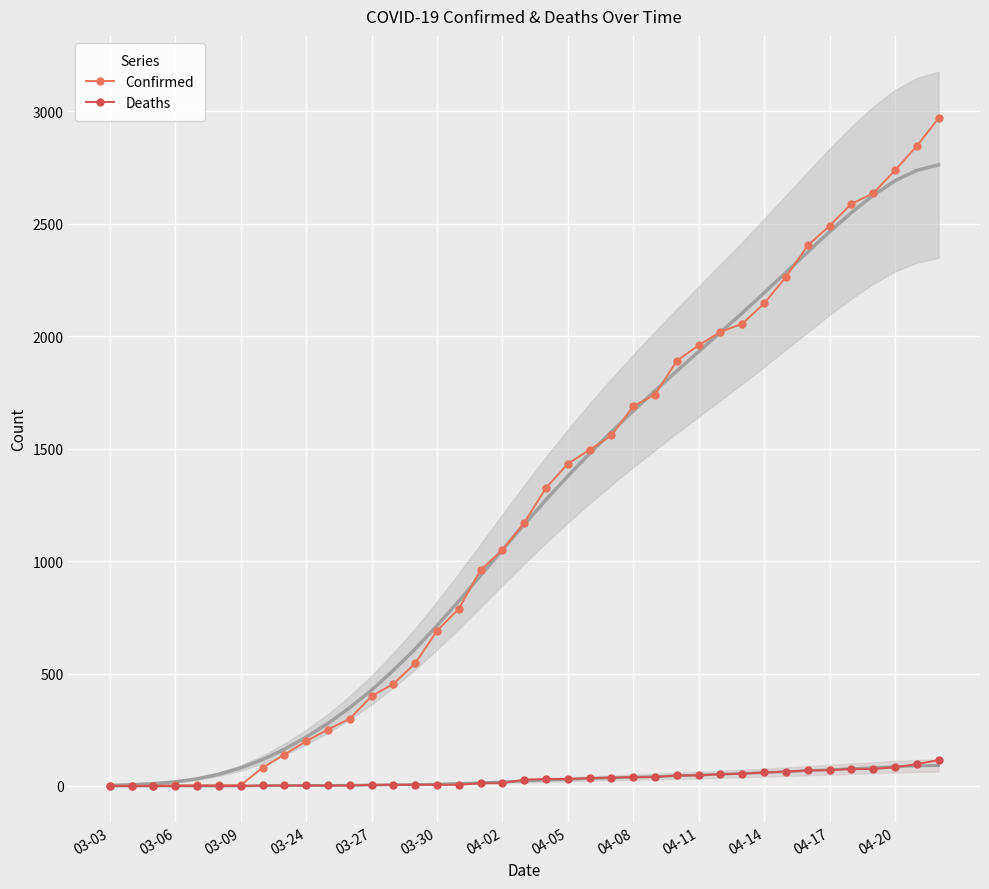

What are all the series names shown in the legend?

Confirmed, Deaths